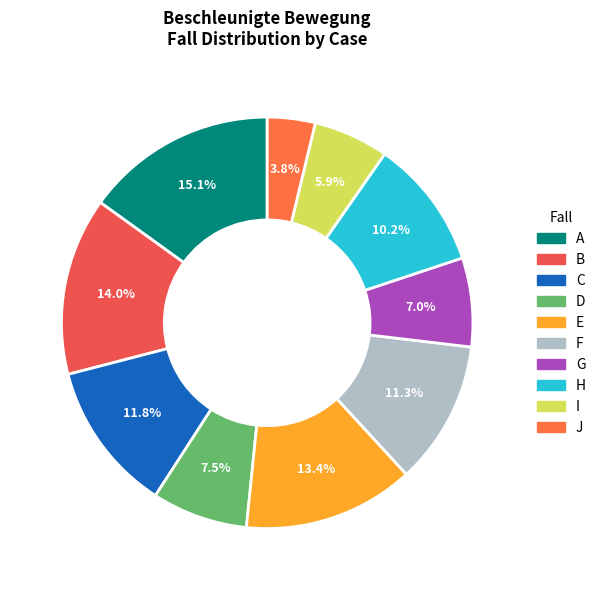

Is there a majority slice in this chart?

No